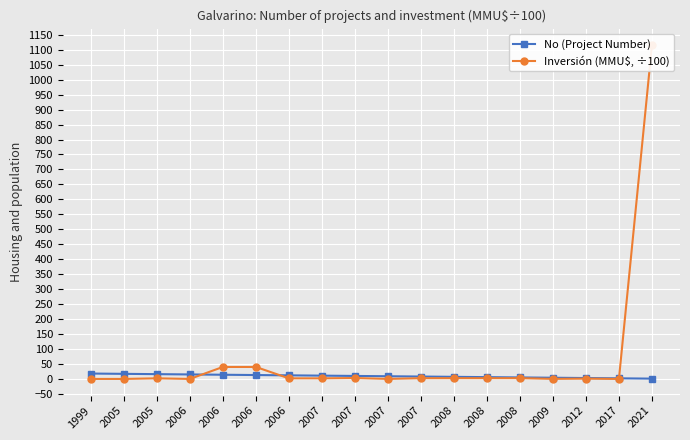

Which has a higher value, 2005 or 2006?

2005